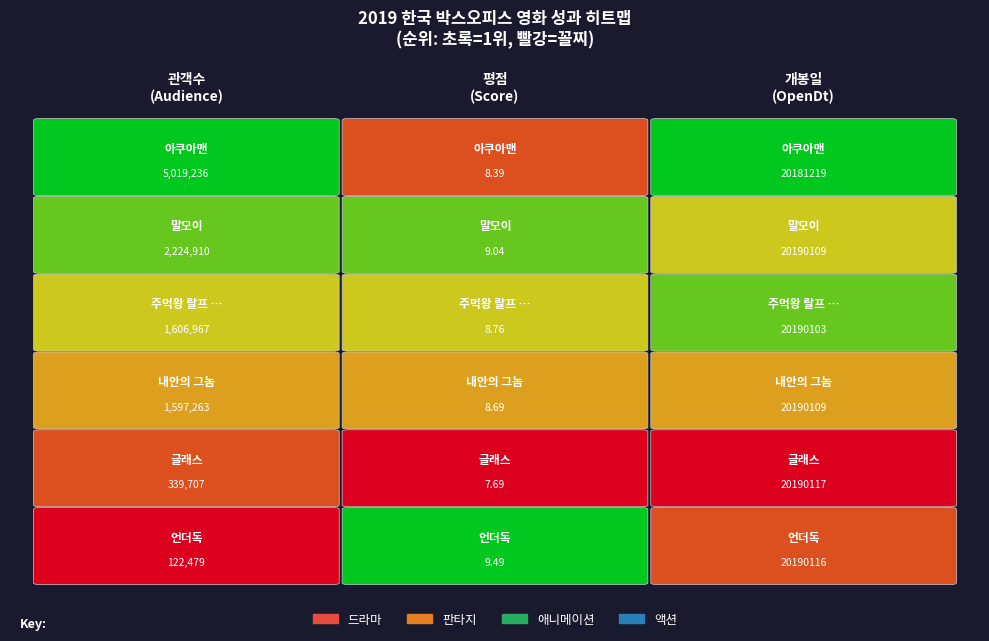

What is the difference between the second highest and minimum values in the openDt series?

8897.0